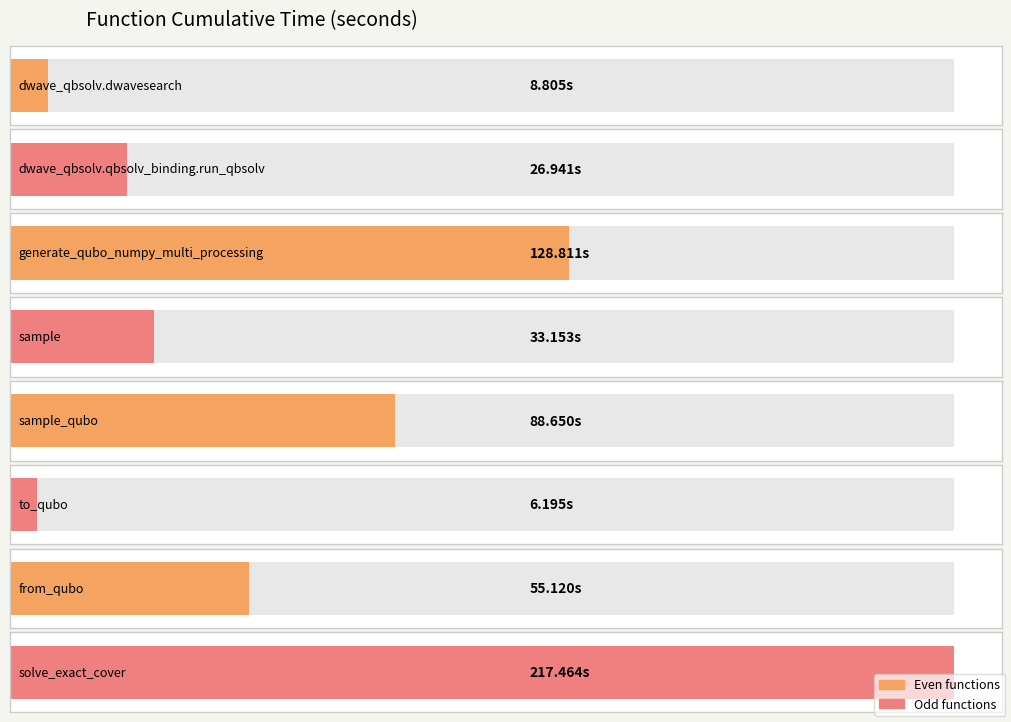

What is the difference between the maximum and second lowest values?

208.7